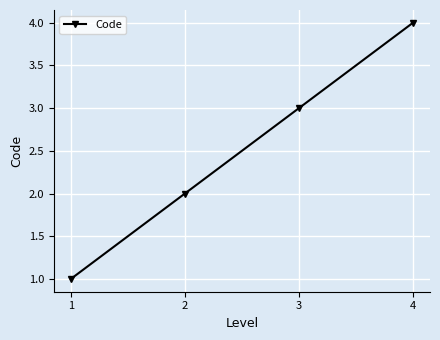

What is the smallest value displayed?

1